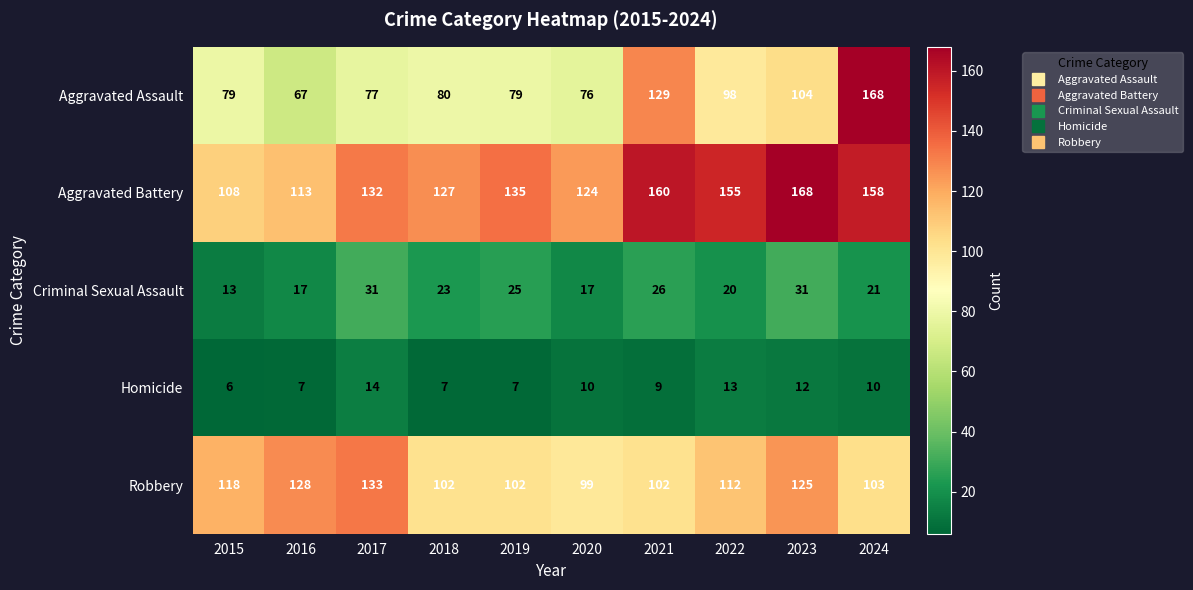

Count the number of data series in this chart.

5